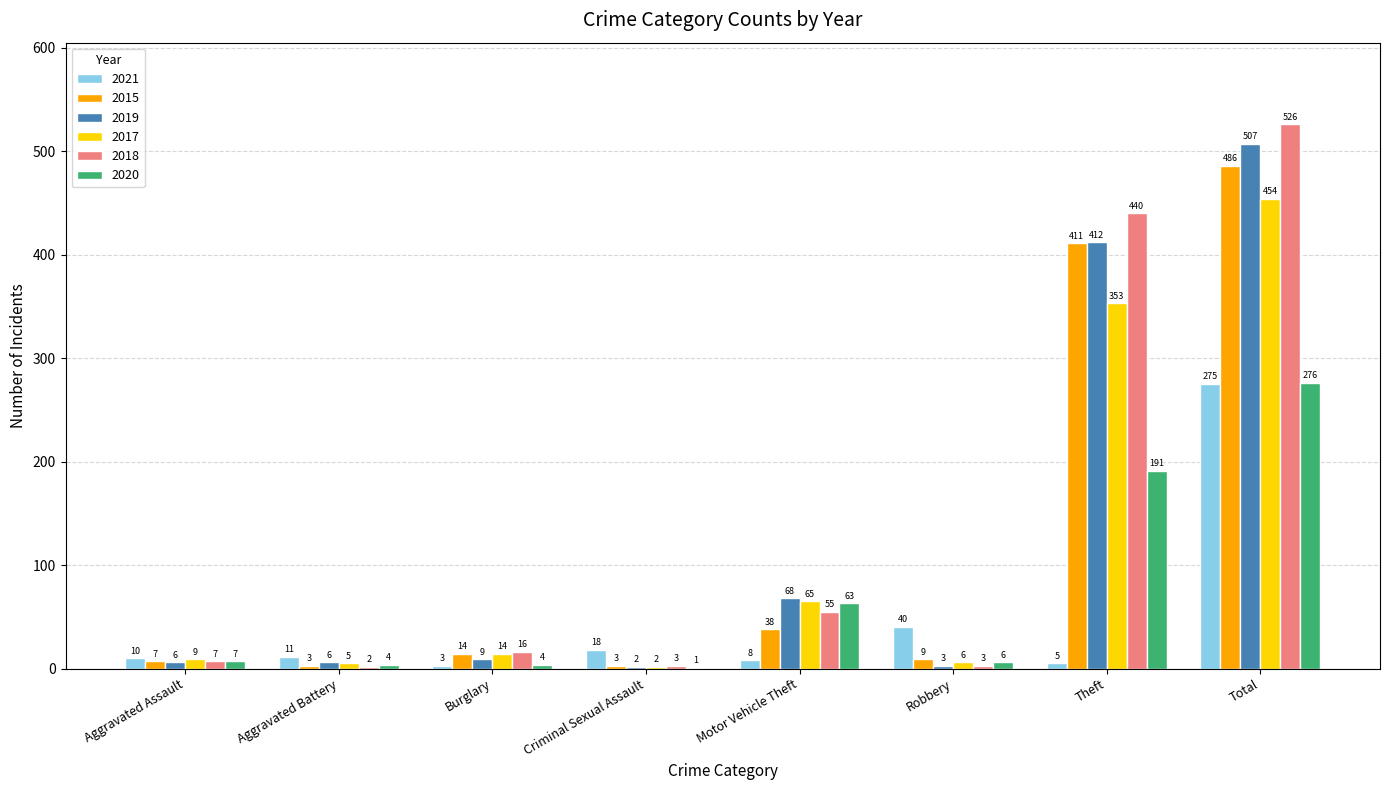

Read the 2015 value at Robbery, to the nearest 10.

10